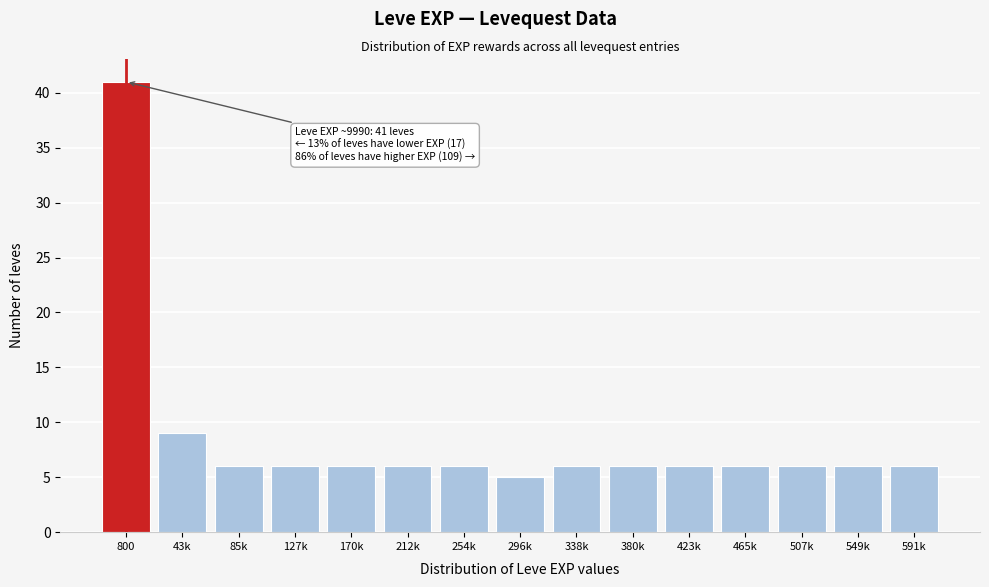

Reading left to right, list all the values displayed in this chart.

800=41	43k=9	85k=6	127k=6	170k=6	212k=6	254k=6	296k=5	338k=6	380k=6	423k=6	465k=6	507k=6	549k=6	591k=6